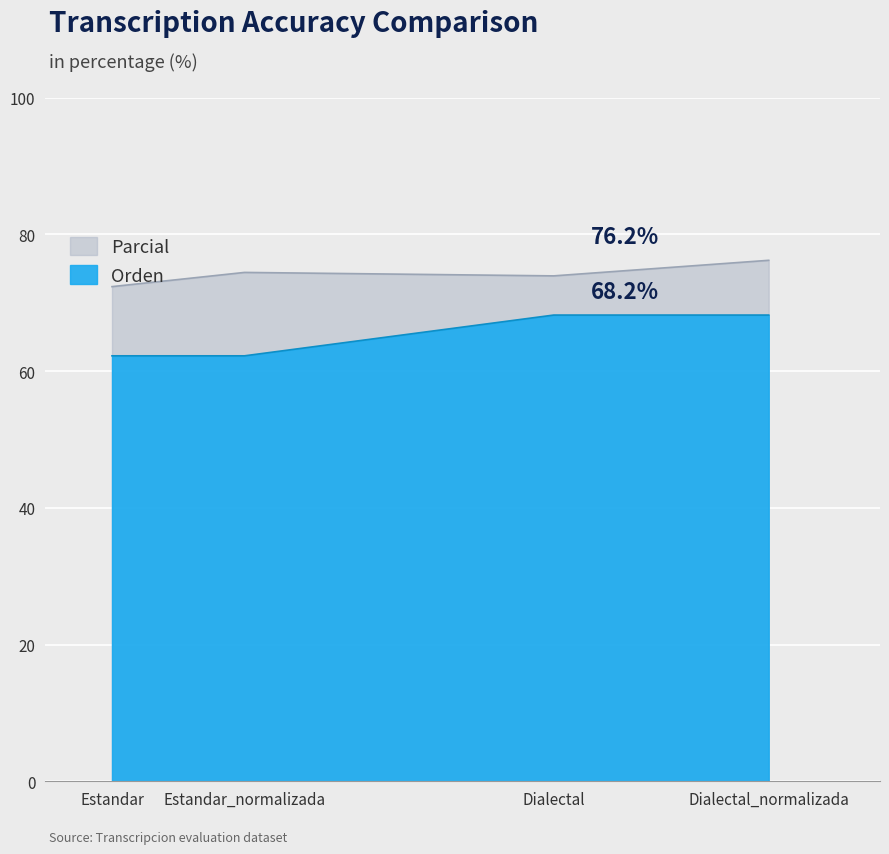

What is the label of the 4th point from the right?

Estandar